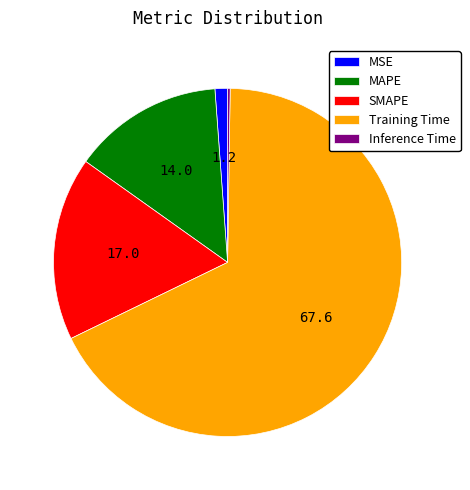

Is it true that MSE is 7% of the pie?

False